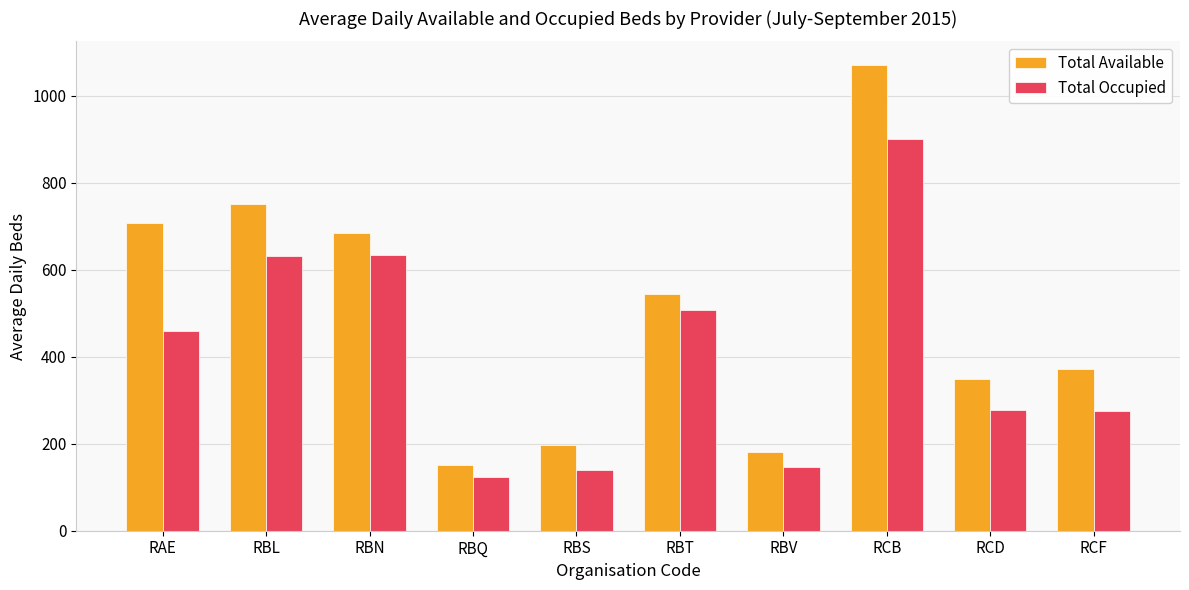

What is the difference between the maximum and minimum values in the Total Available series?

920.5